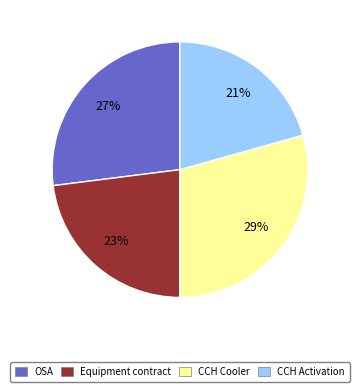

To the nearest percent, what is the difference between the OSA and CCH Activation slice percentages?

6%